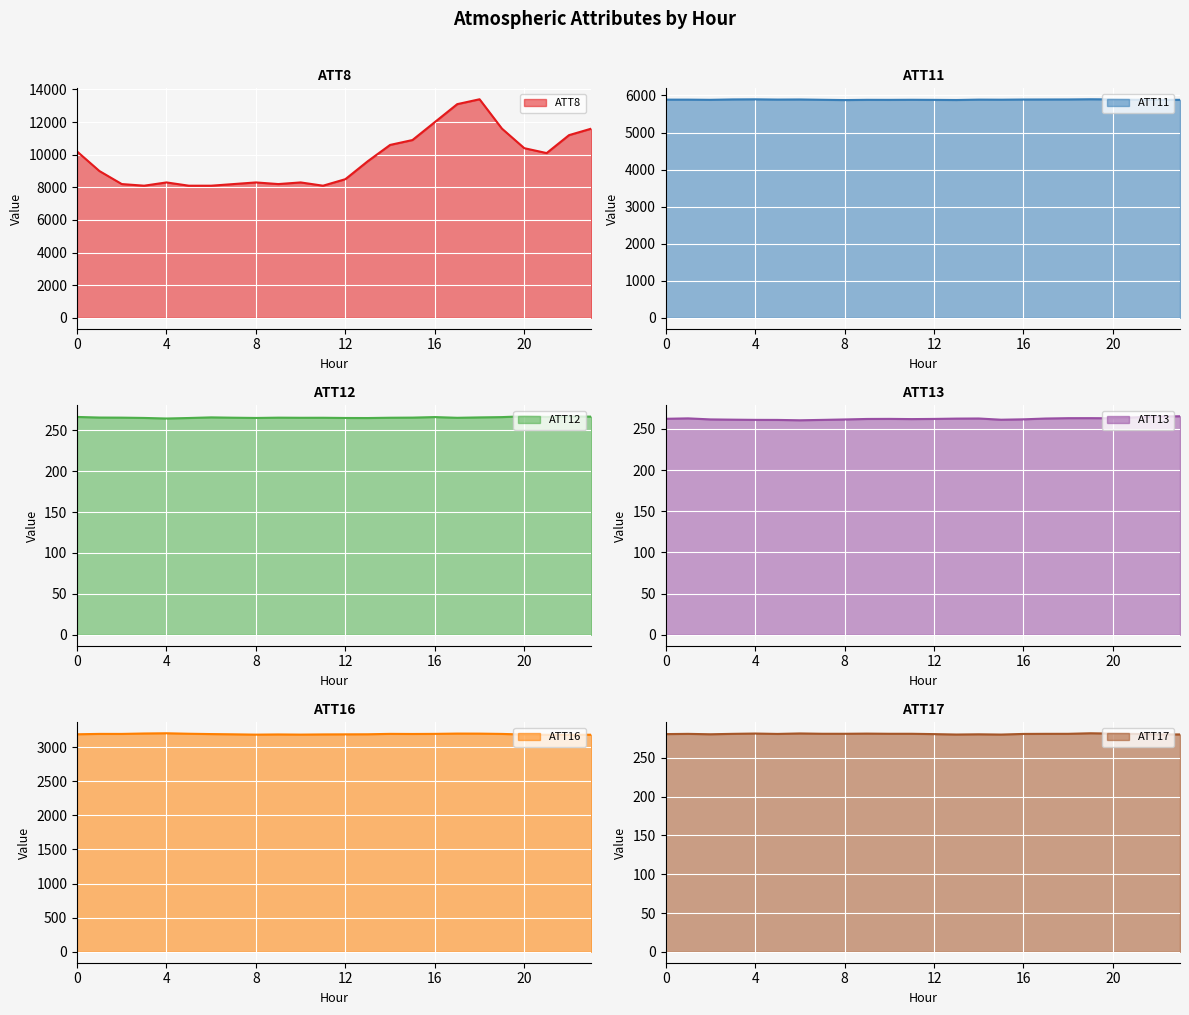

True or false: ATT12 has a value of 265.4 at 14.

True